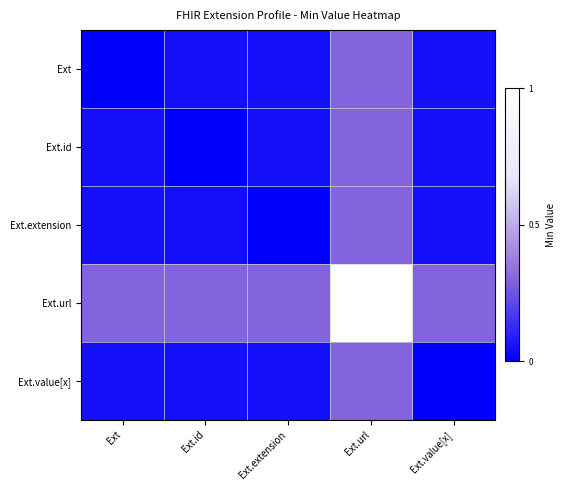

At how many categories does at least one series exceed 0?

5